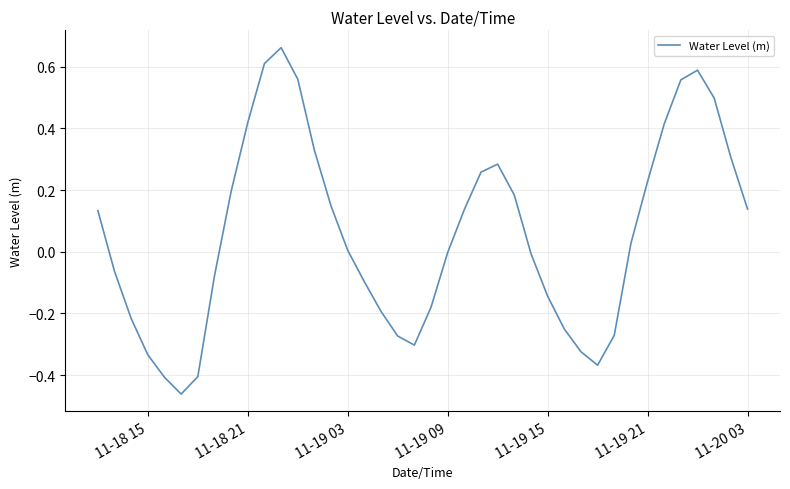

What is the difference between the maximum and minimum values?

1.1